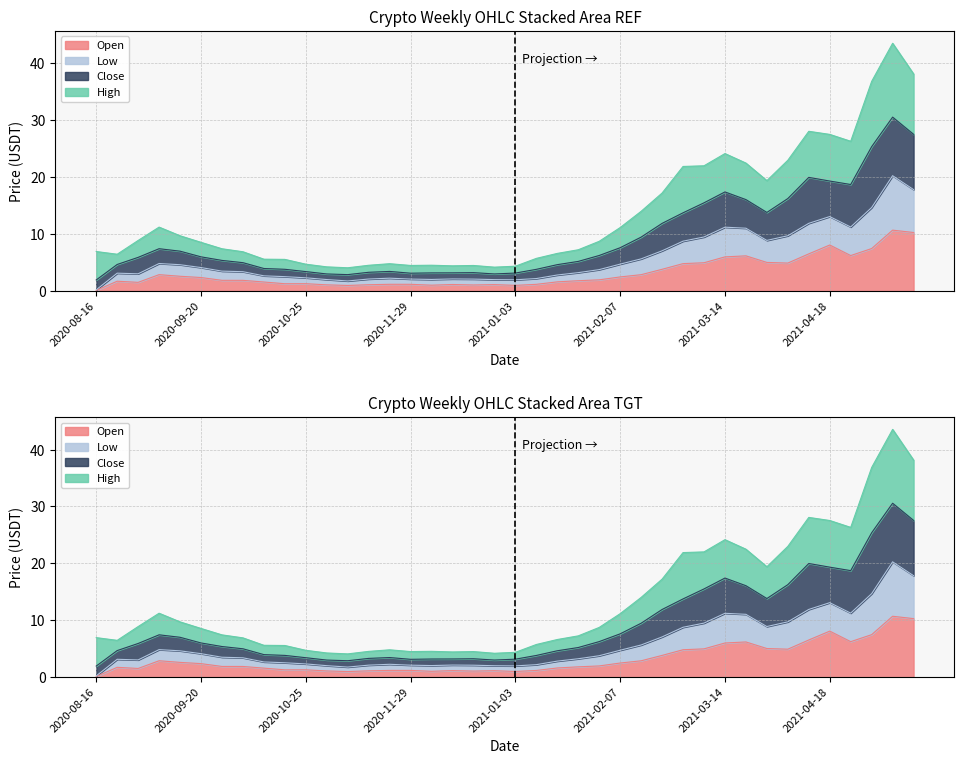

Read the Open value at 2021-05-16.

10.3